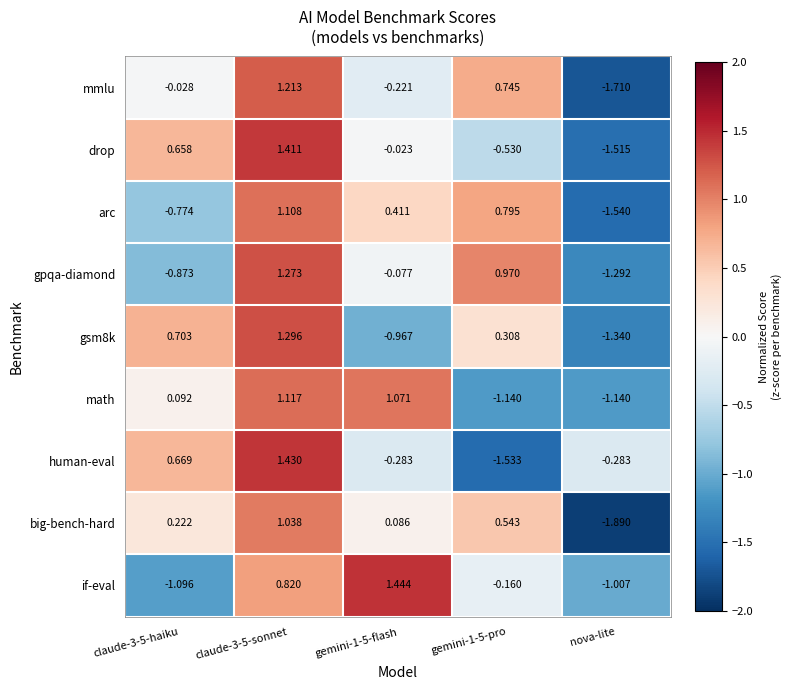

Rank the series at gemini-1-5-pro from lowest to highest value.

human-eval, math, drop, if-eval, gsm8k, big-bench-hard, mmlu, arc, gpqa-diamond